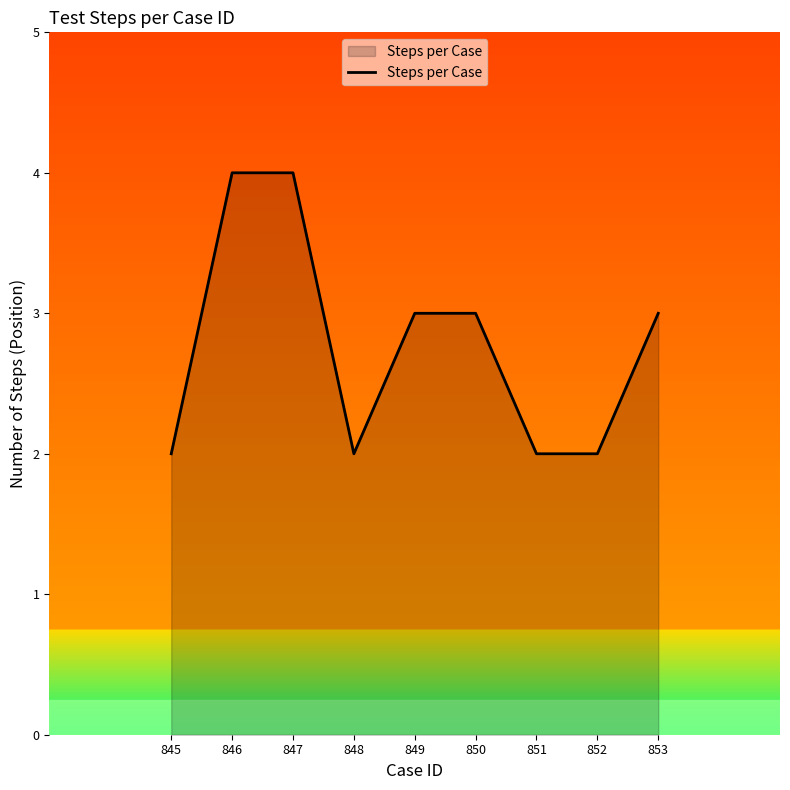

The value at 847 is 7. True or false?

False